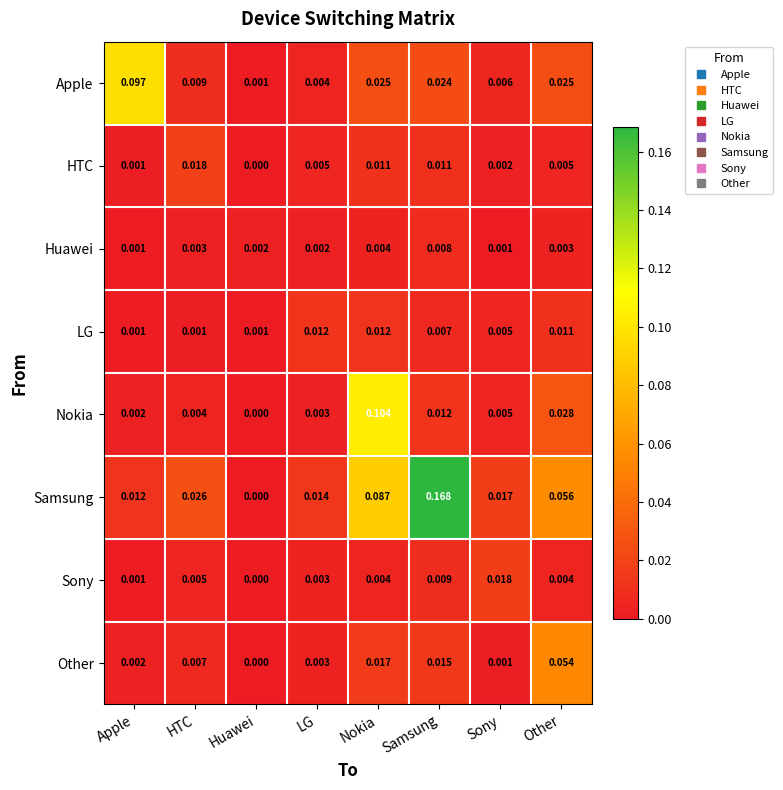

How many values in HTC are above zero?

7